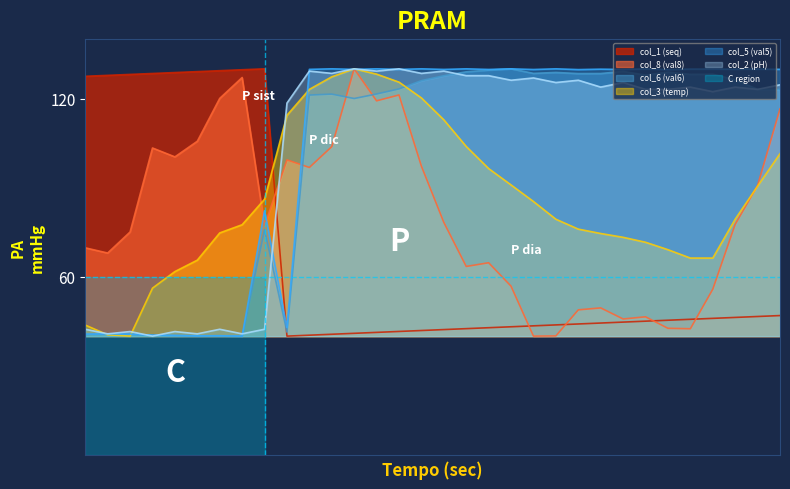

What is the spread (max minus min) of values at 22?

85.6